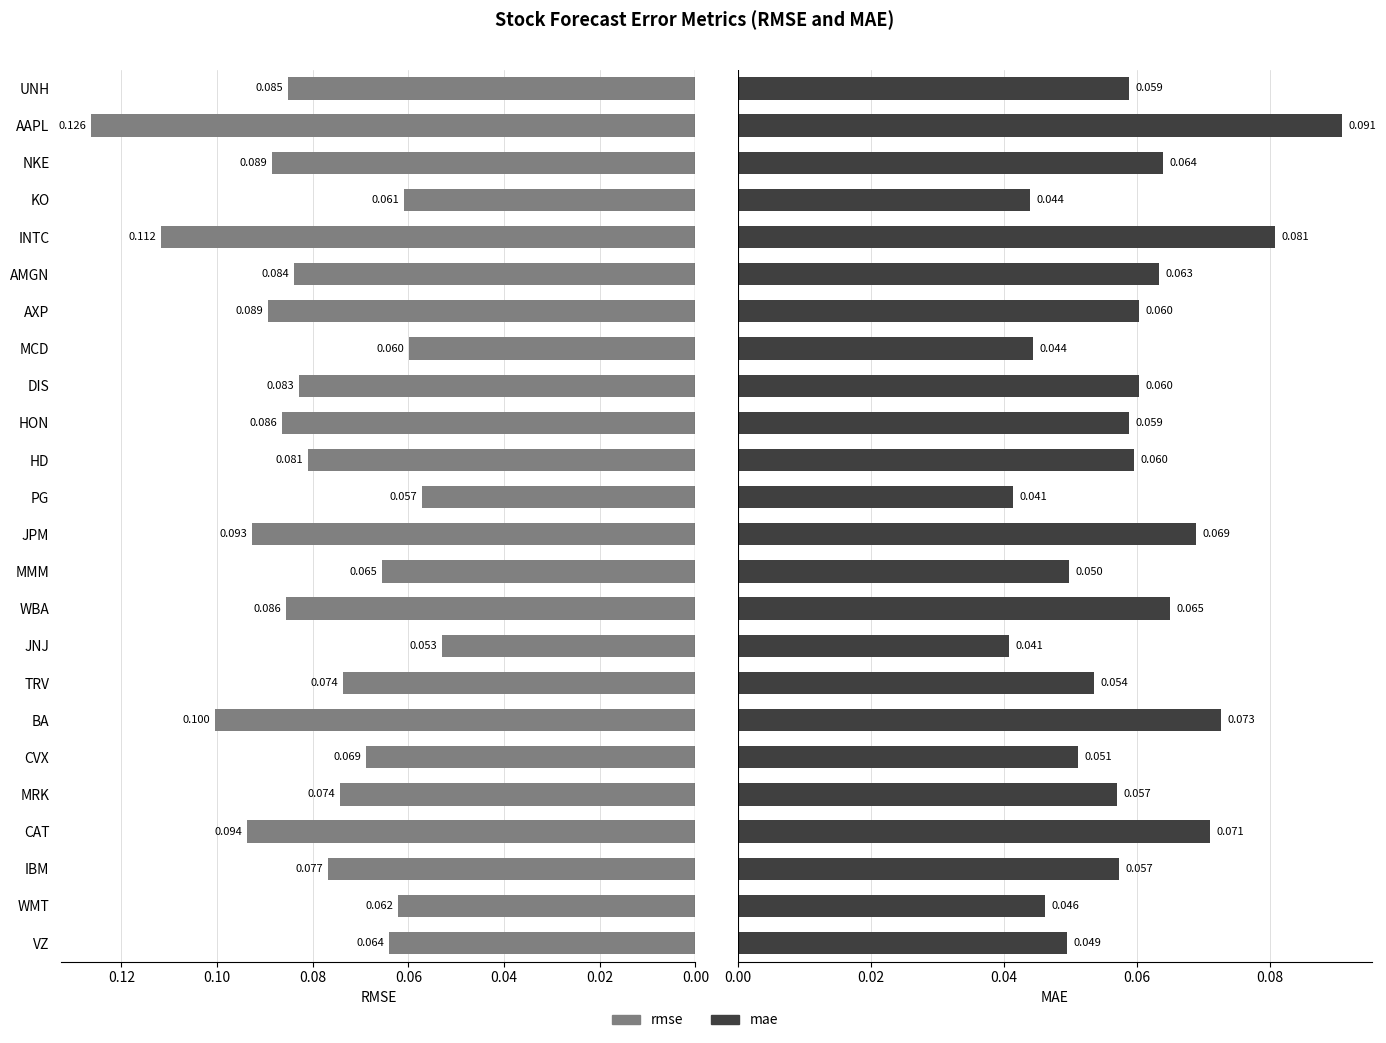

Between UNH and NKE, which is larger?

NKE